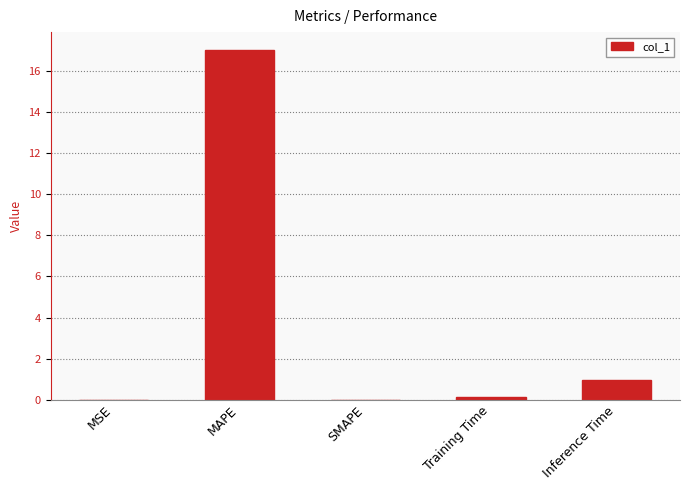

What is the maximum value shown in the chart?

17.0